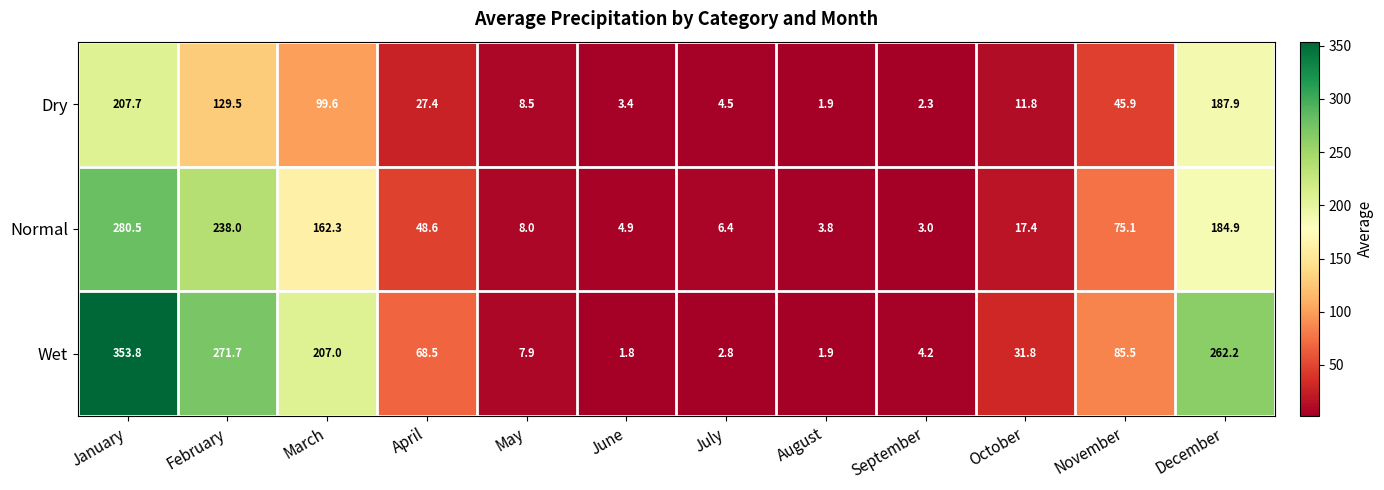

What is the difference between the Dry values at August and November?

44.0